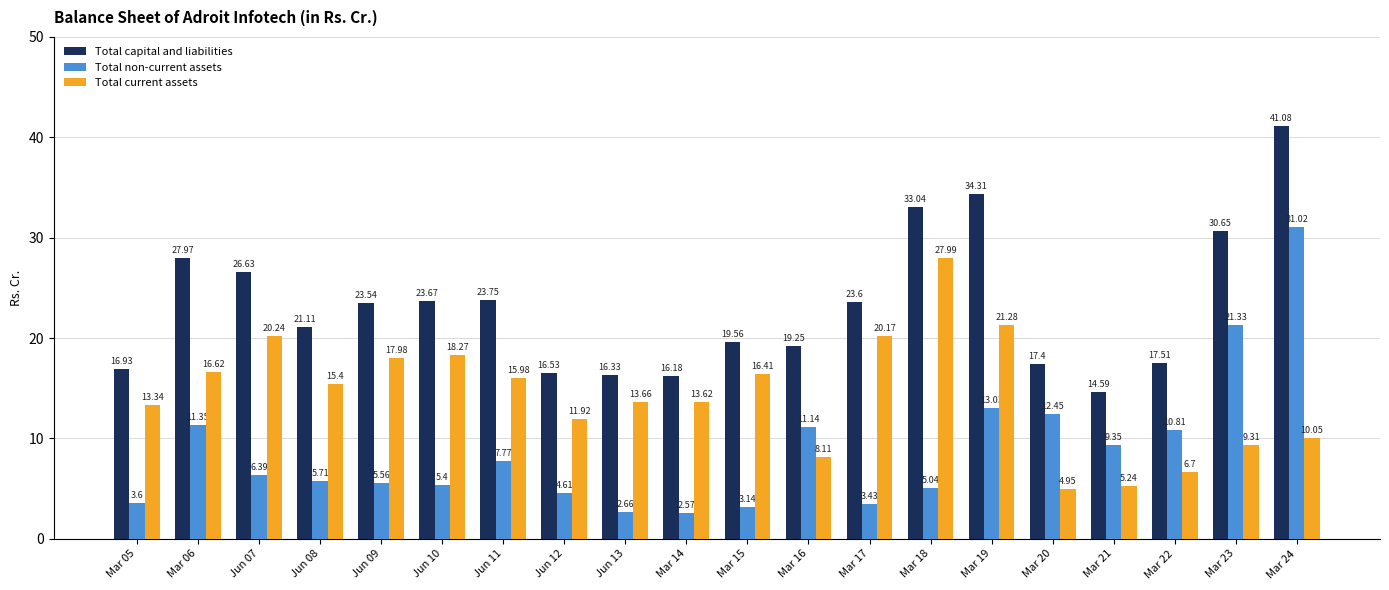

Which series has the widest spread of values?

Total non-current assets